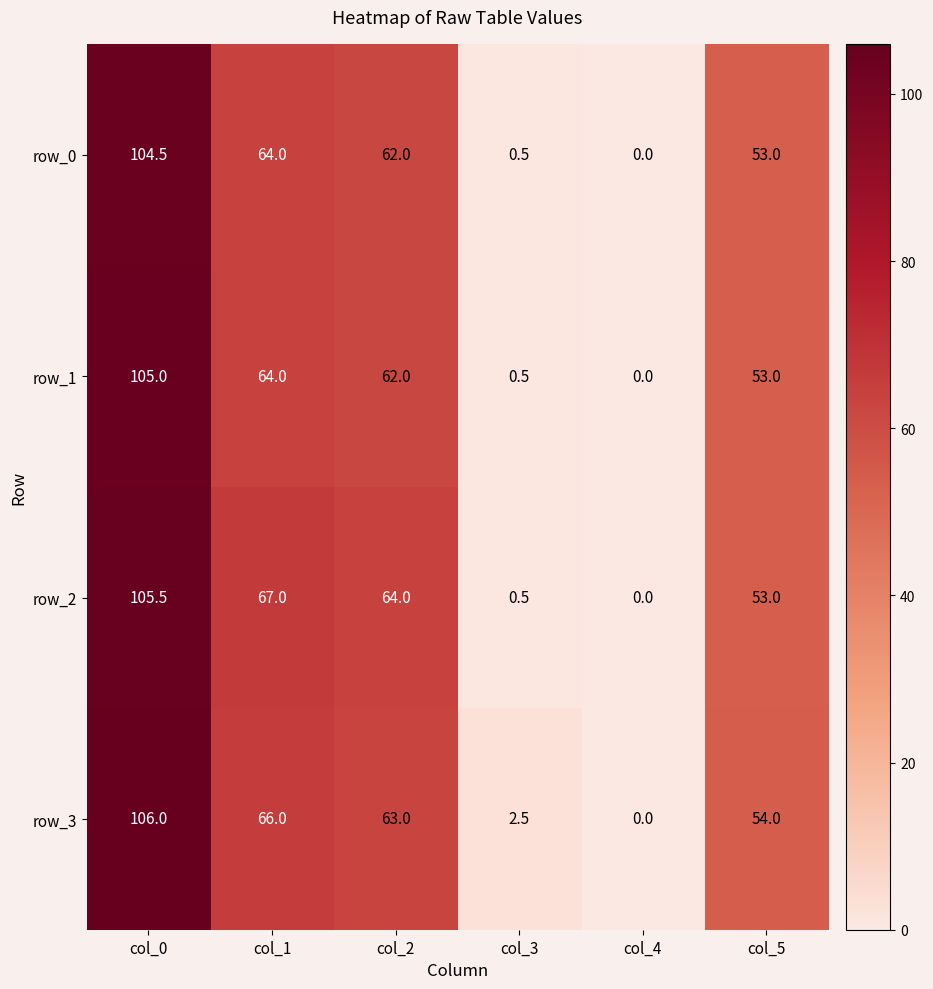

Which series has the widest spread of values?

row_3